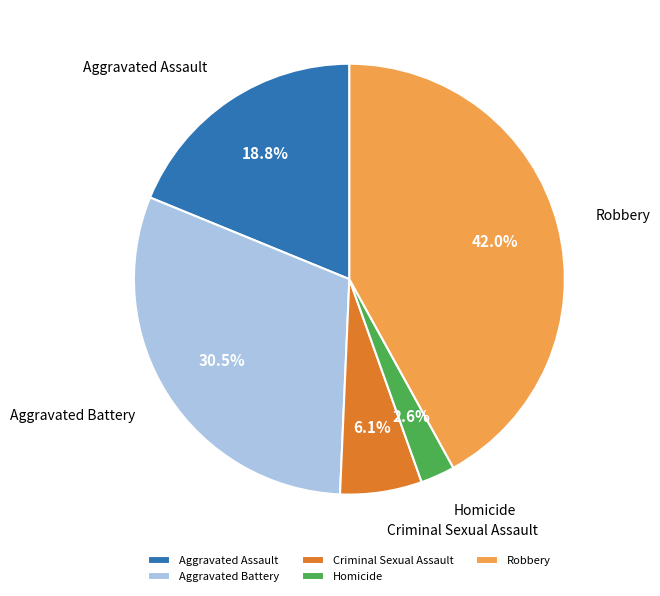

How much of the chart is everything except Aggravated Battery?

69.5%